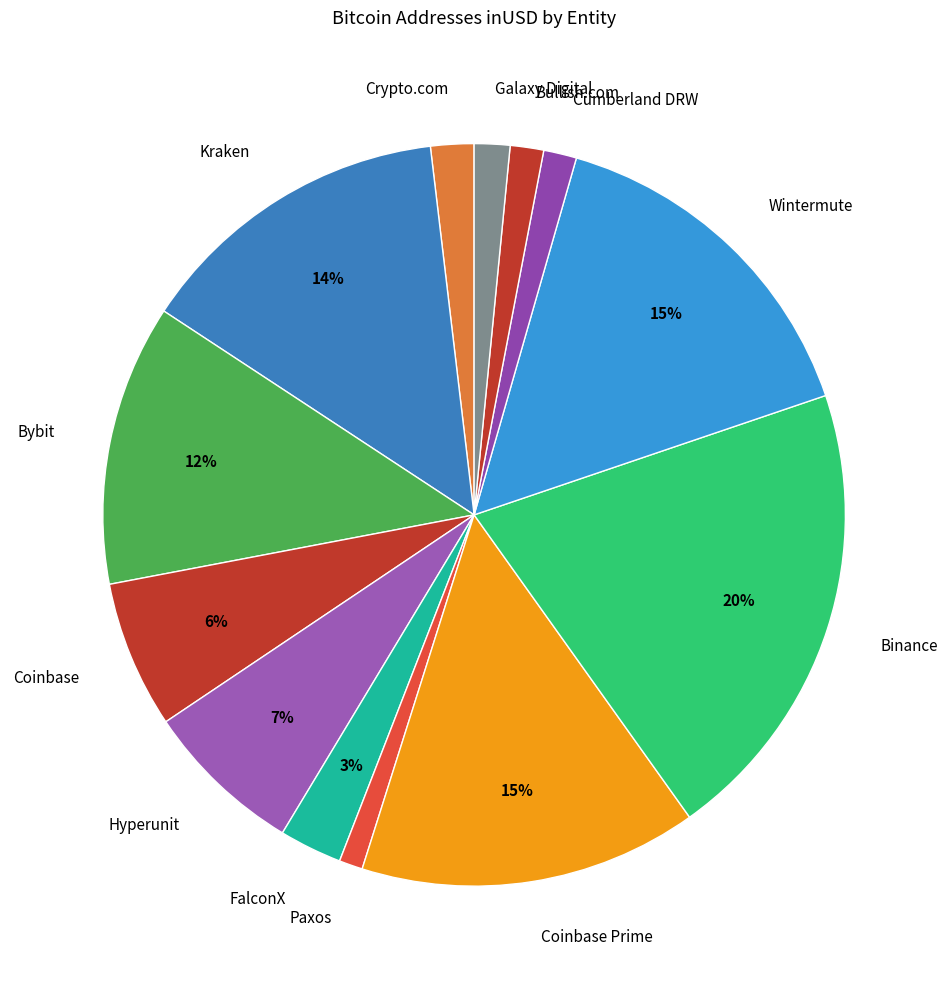

To the nearest percent, what portion does Galaxy Digital represent?

2%